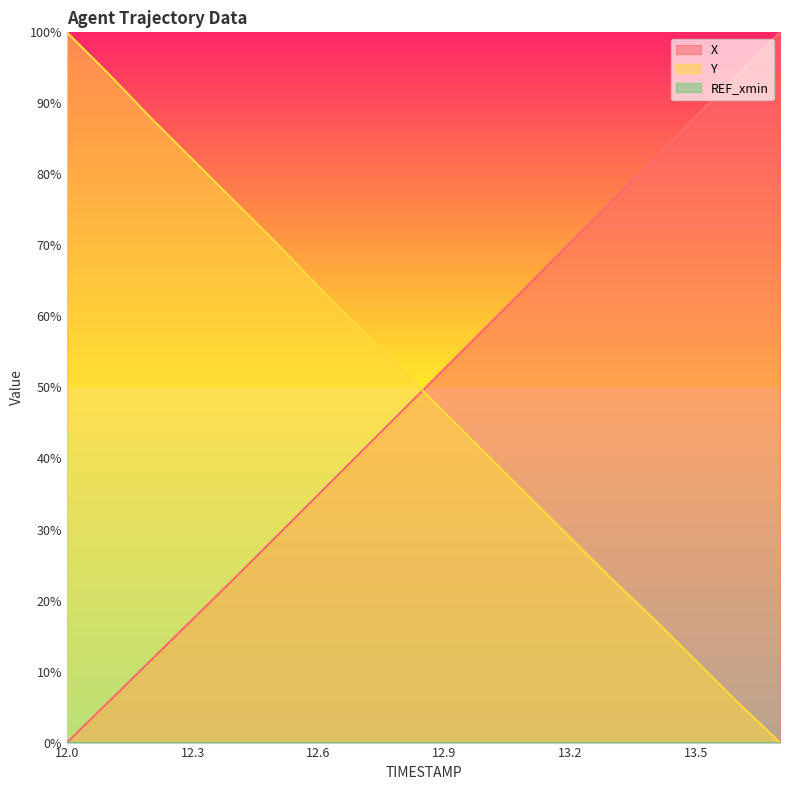

Which series has the widest spread of values?

X